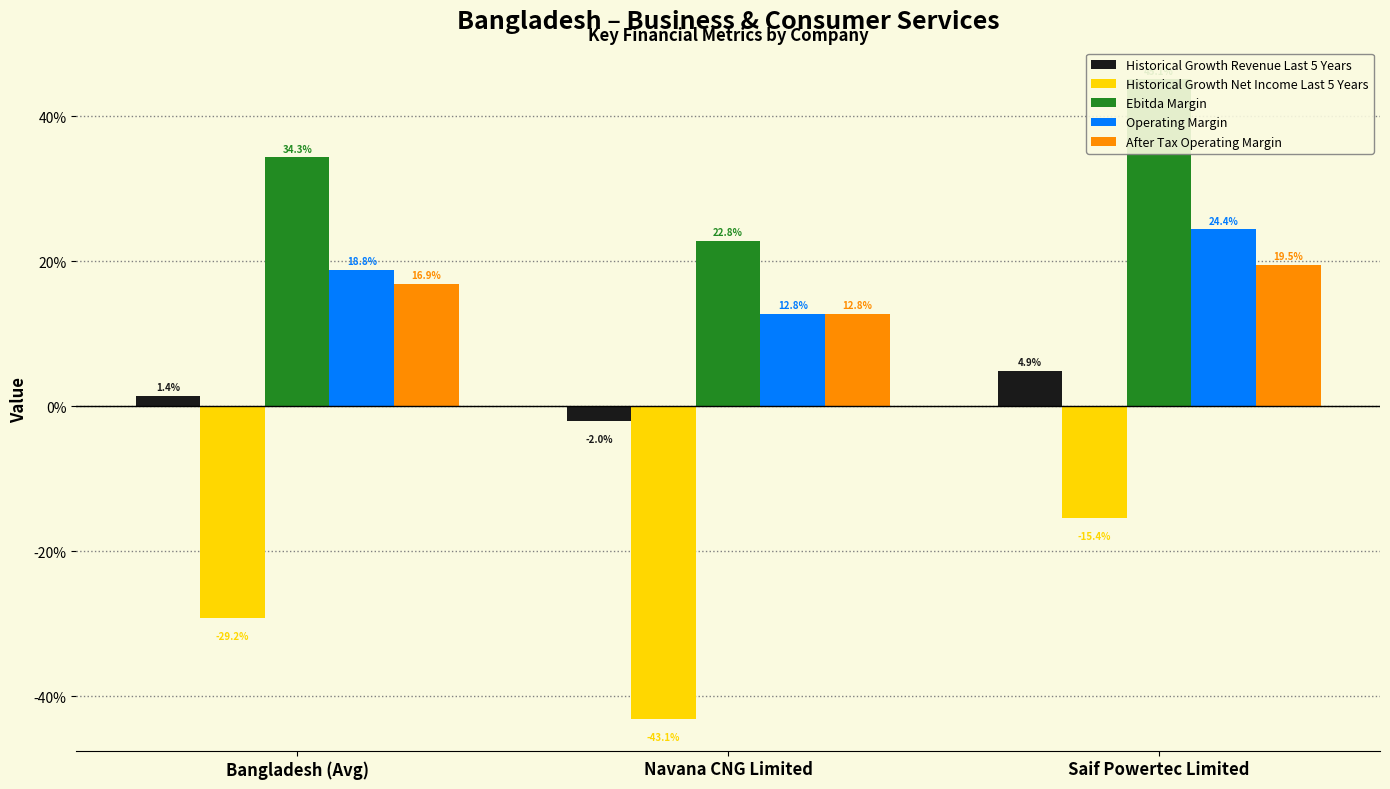

At how many categories does at least one series exceed 0?

3